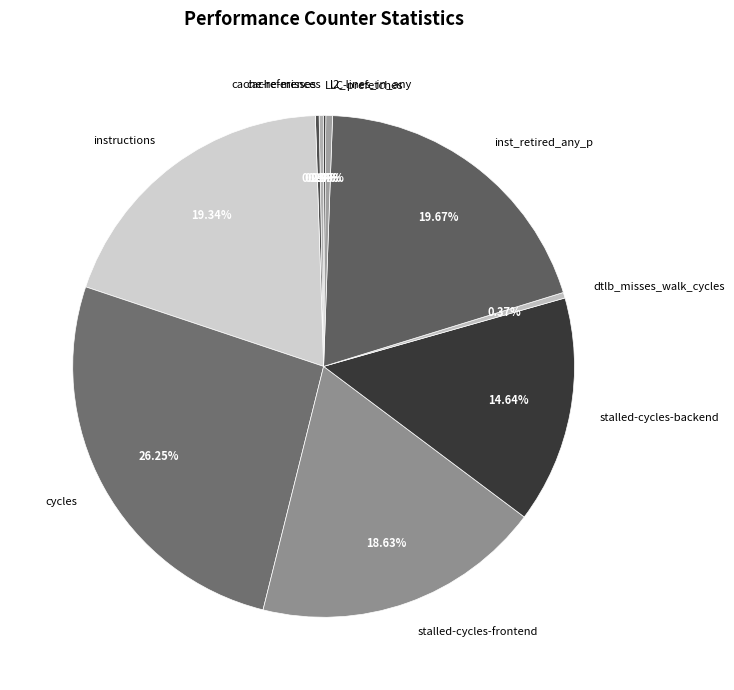

Approximately how many times larger is the value at inst_retired_any_p compared to stalled-cycles-frontend?

1.1